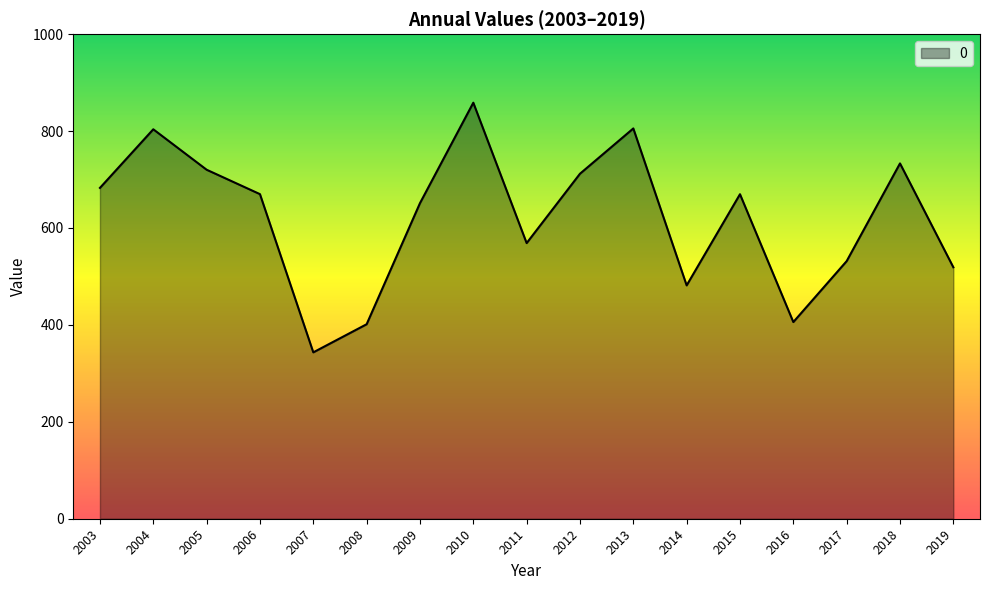

What is the difference between the values at 2011 and 2008?

167.5